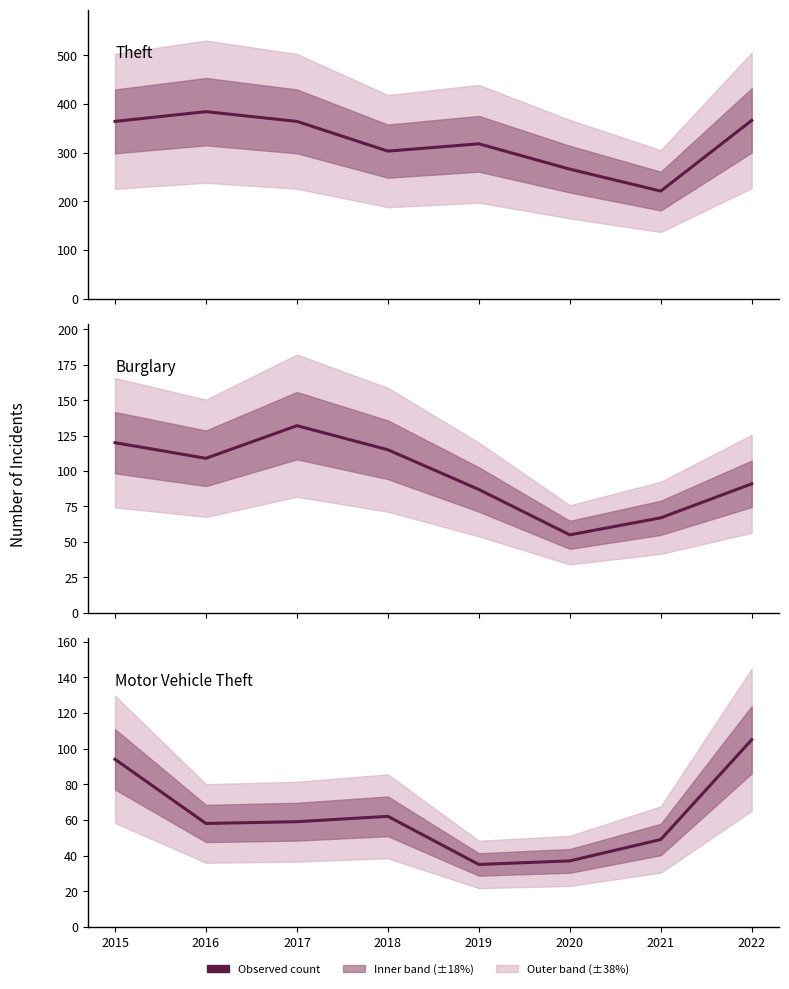

True or false: Theft and Burglary intersect in this chart.

False